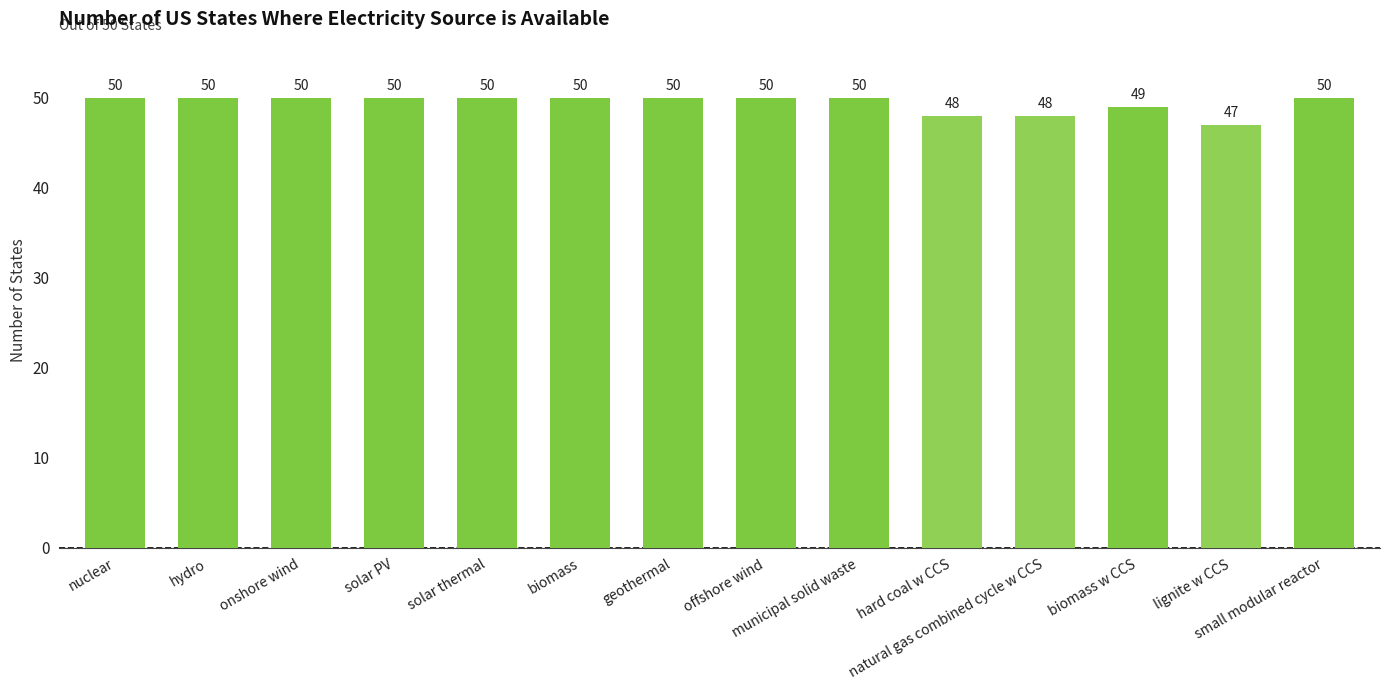

How many data points are less than 50?

4